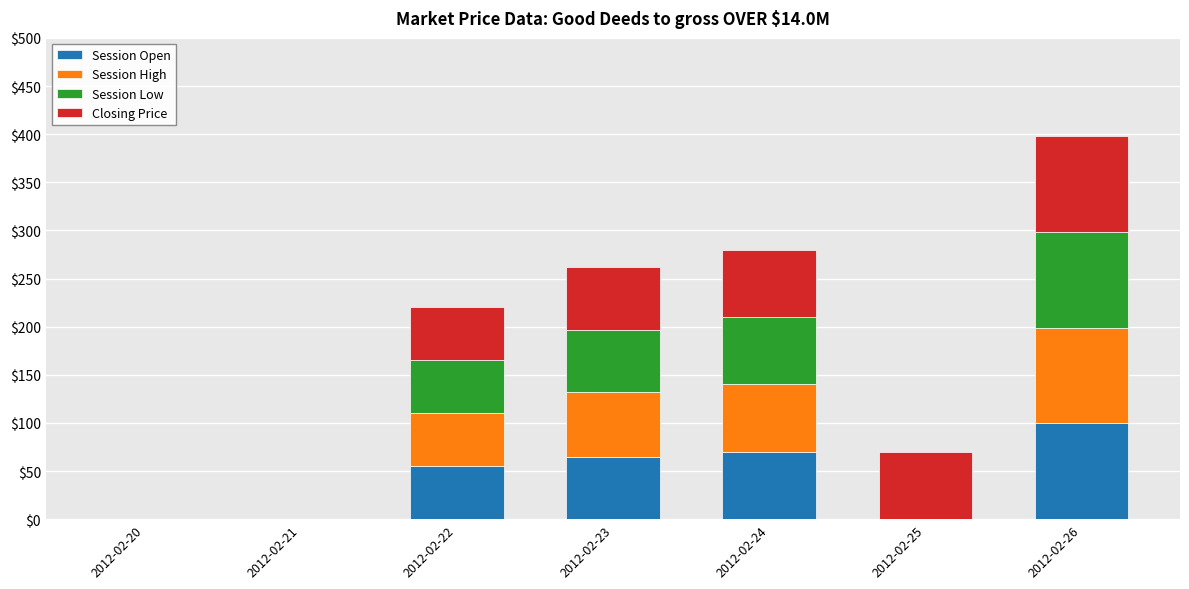

What are all the series names shown in the legend?

Session Open, Session High, Session Low, Closing Price